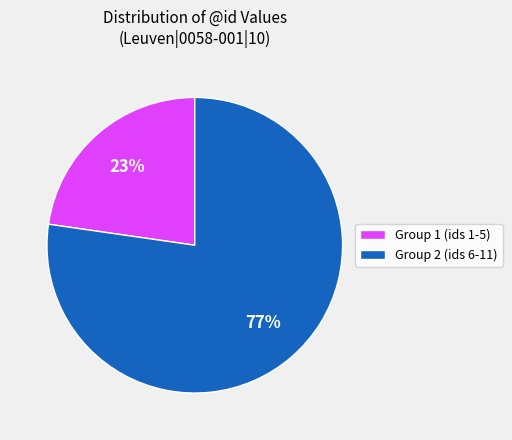

To the nearest percent, what is the average slice percentage?

50%